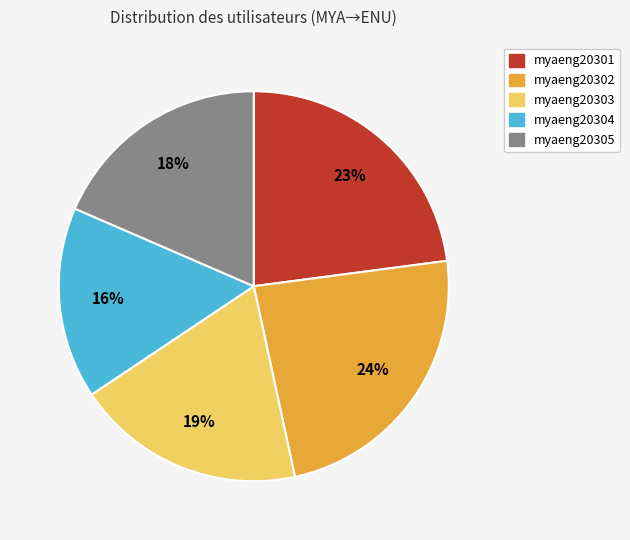

Approximately how many times larger is the value at myaeng20304 compared to myaeng20305?

0.9